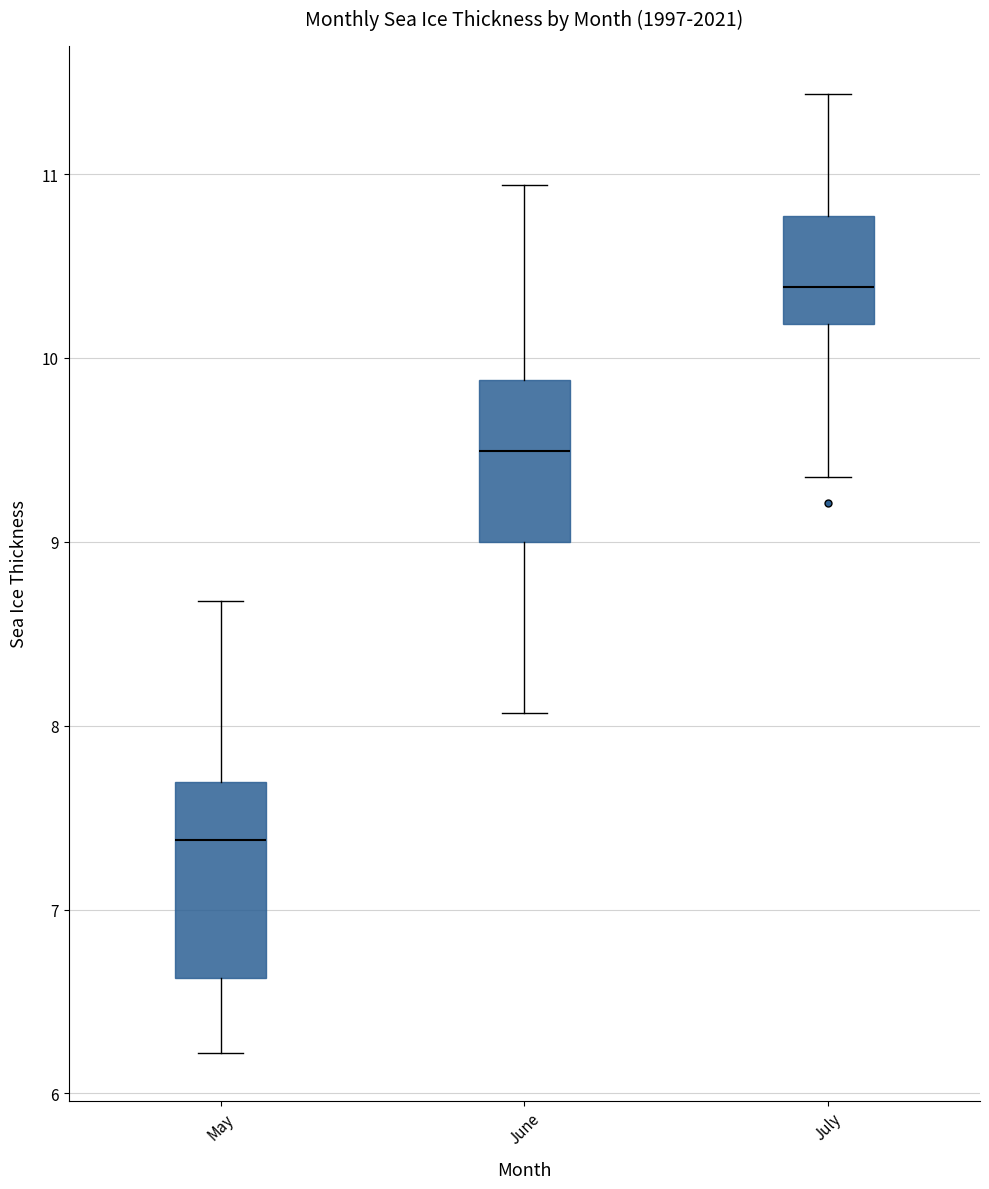

Reading left to right, transcribe this box plot: for each box, give where its median line is, the range the box spans, and where its two whiskers end, as read against the y-axis. The values are not printed on the chart, so give them approximately, as read against the axis.

May: median 7.4, box 6.6 to 7.7, whiskers 6.2 to 8.7
June: median 9.5, box 9.0 to 9.9, whiskers 8.1 to 10.9
July: median 10.4, box 10.2 to 10.8, whiskers 9.4 to 11.4